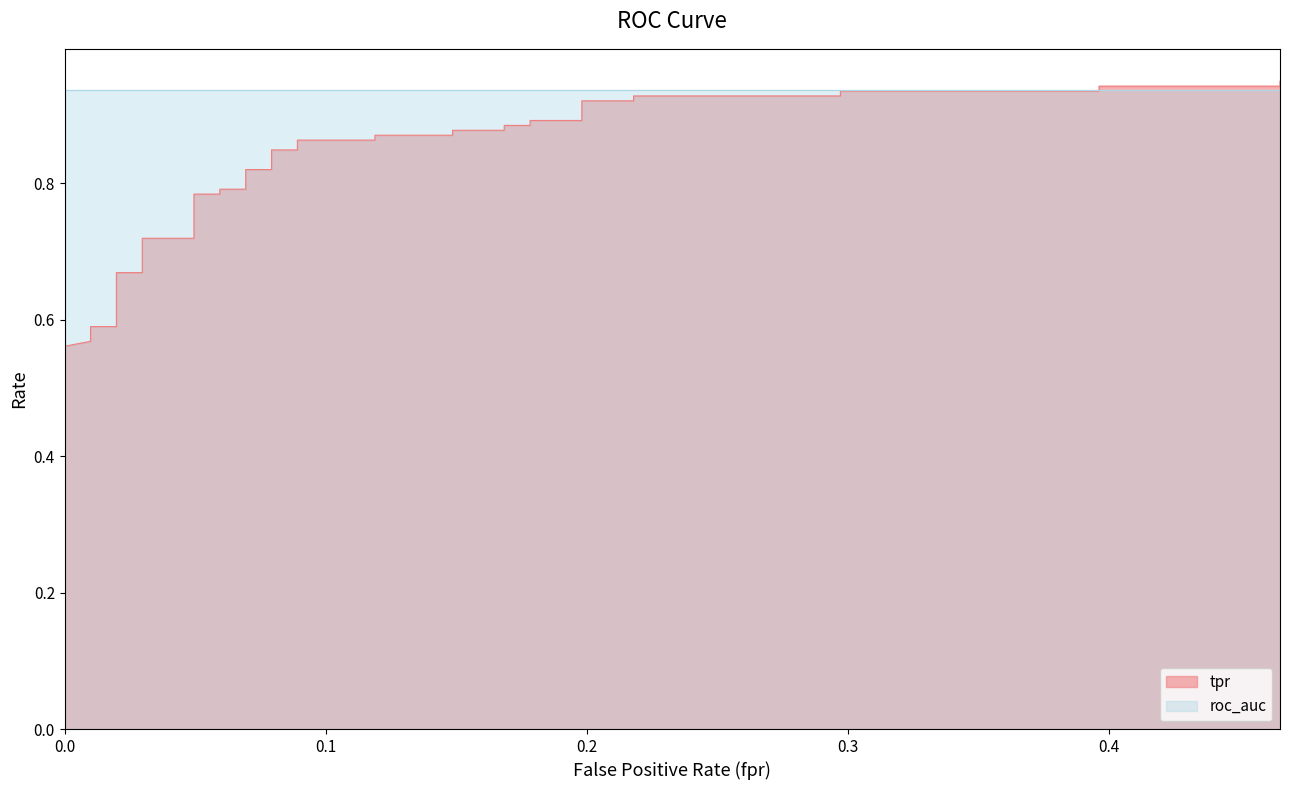

How many lines are shown in the chart?

1